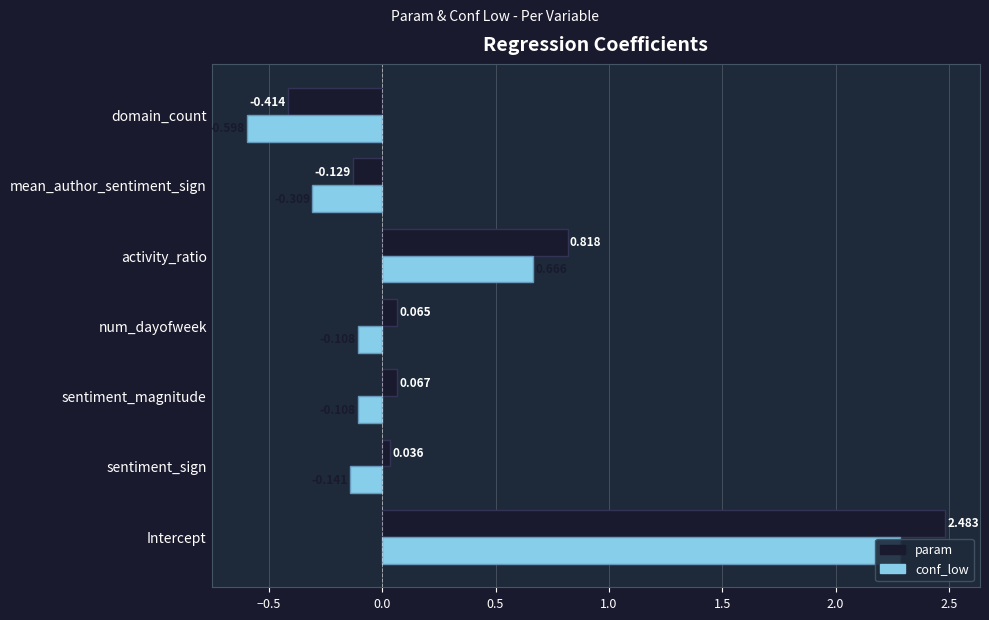

What is the difference between the second highest and minimum values in the conf_low series?

1.3